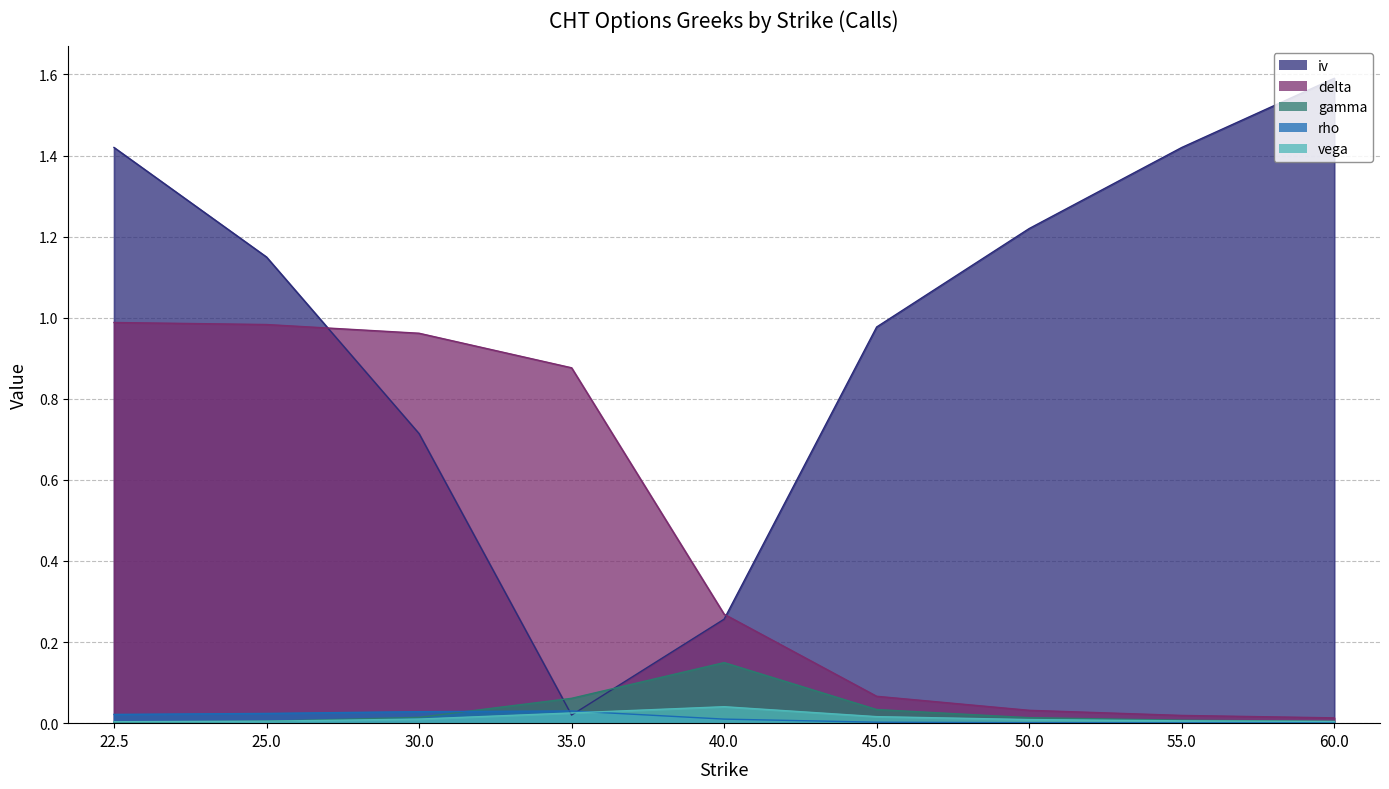

Where is the first local minimum for iv?

35.0